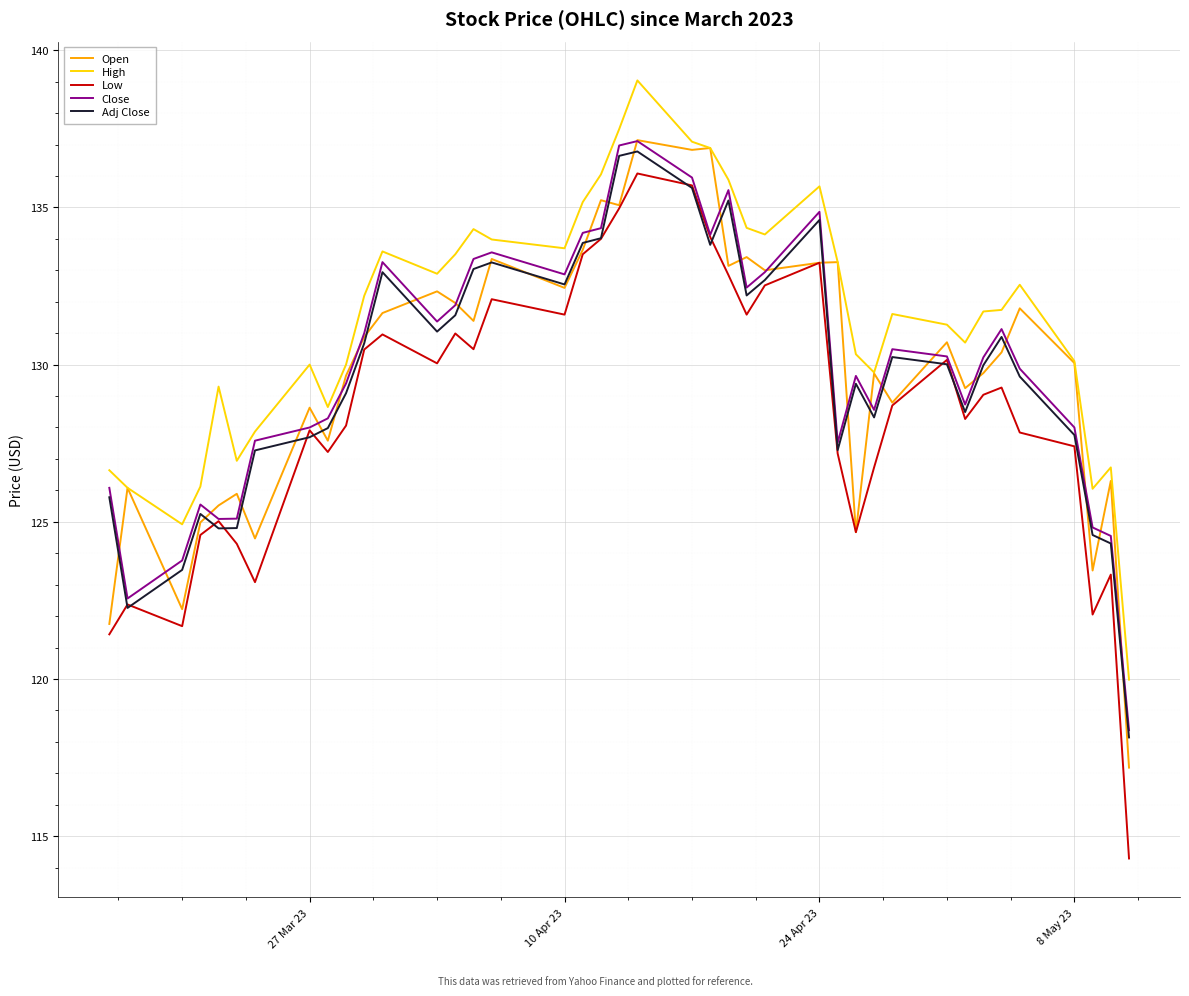

True or false: Open and Close cross at least once.

True